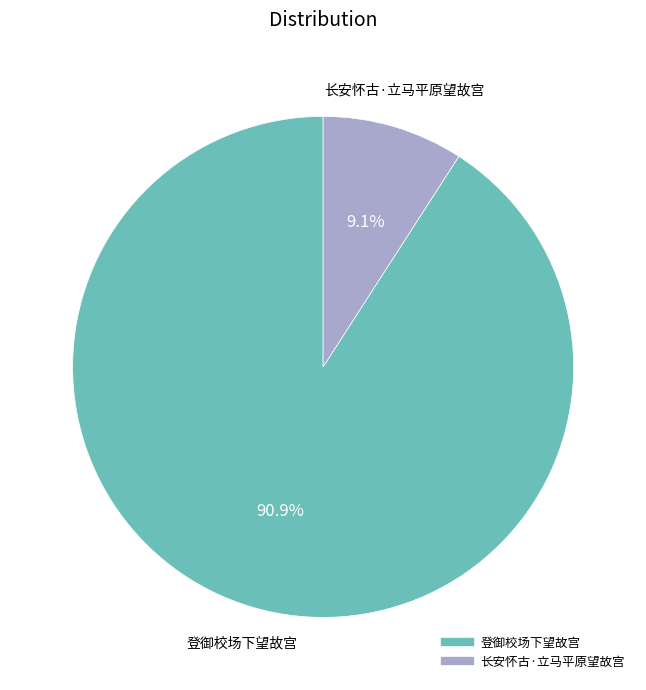

To the nearest percent, what portion does 长安怀古·立马平原望故宫 represent?

9%